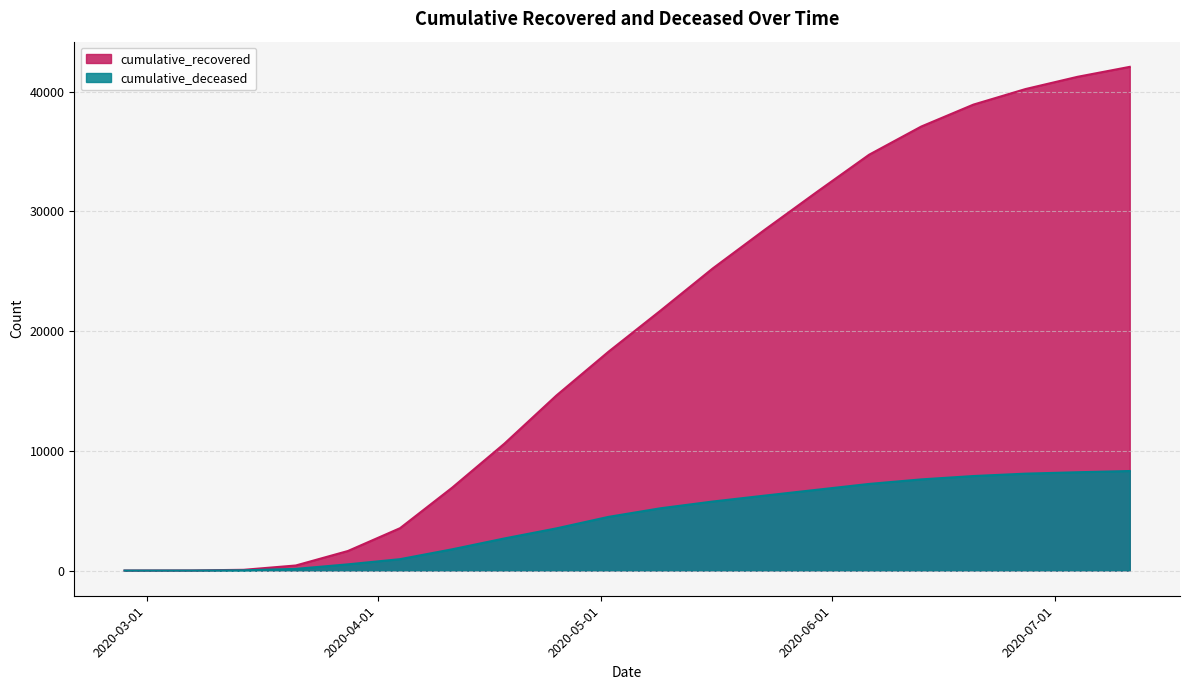

Which has a higher value, 2020-03-14 or 2020-03-07?

2020-03-14